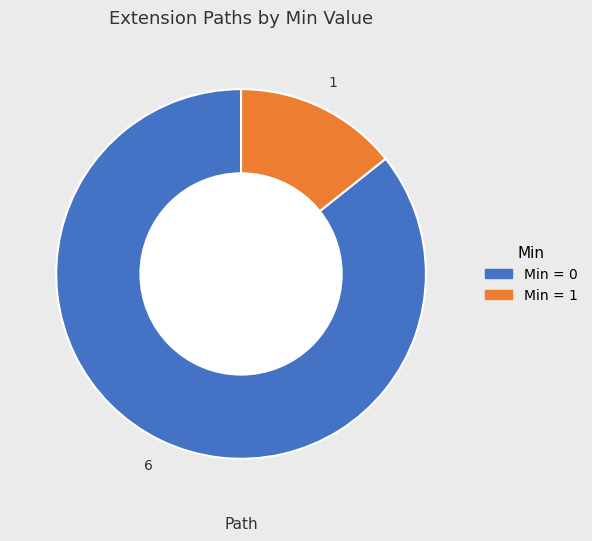

The Min = 0 slice represents 86% of the pie. True or false?

True